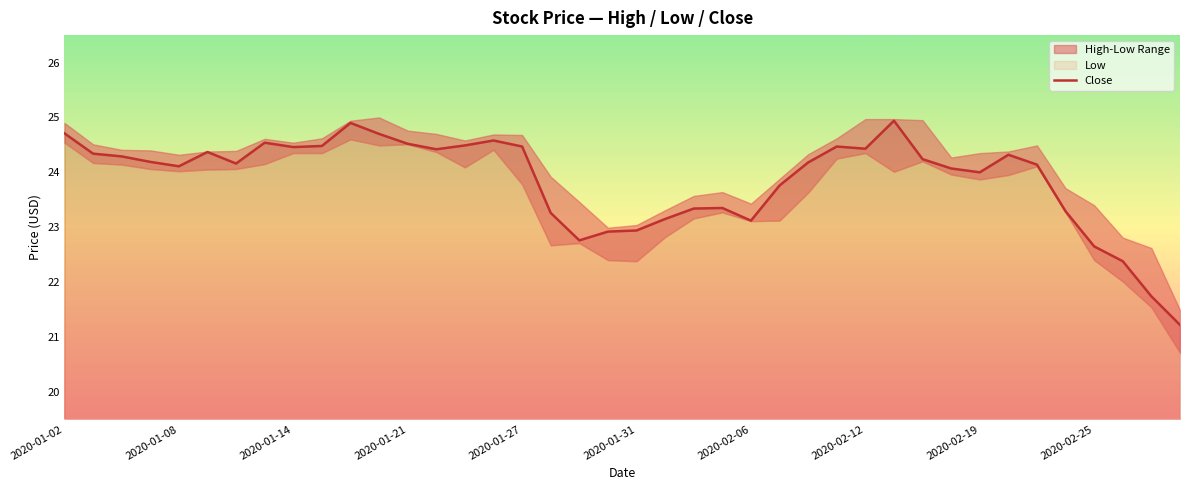

How many data points are above 24?

25